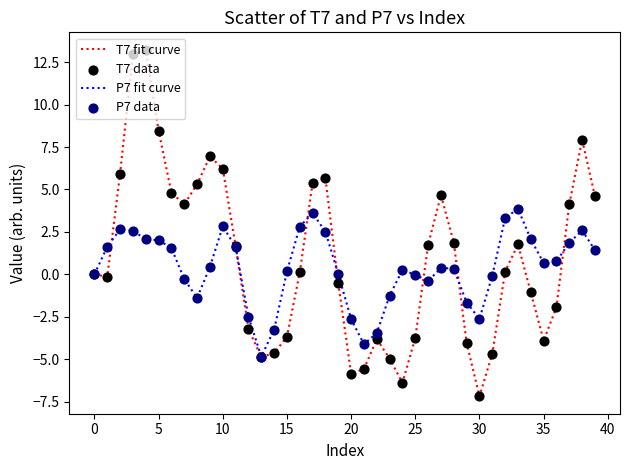

Rank the series by their maximum value, from highest to lowest.

T7 fit curve, P7 fit curve